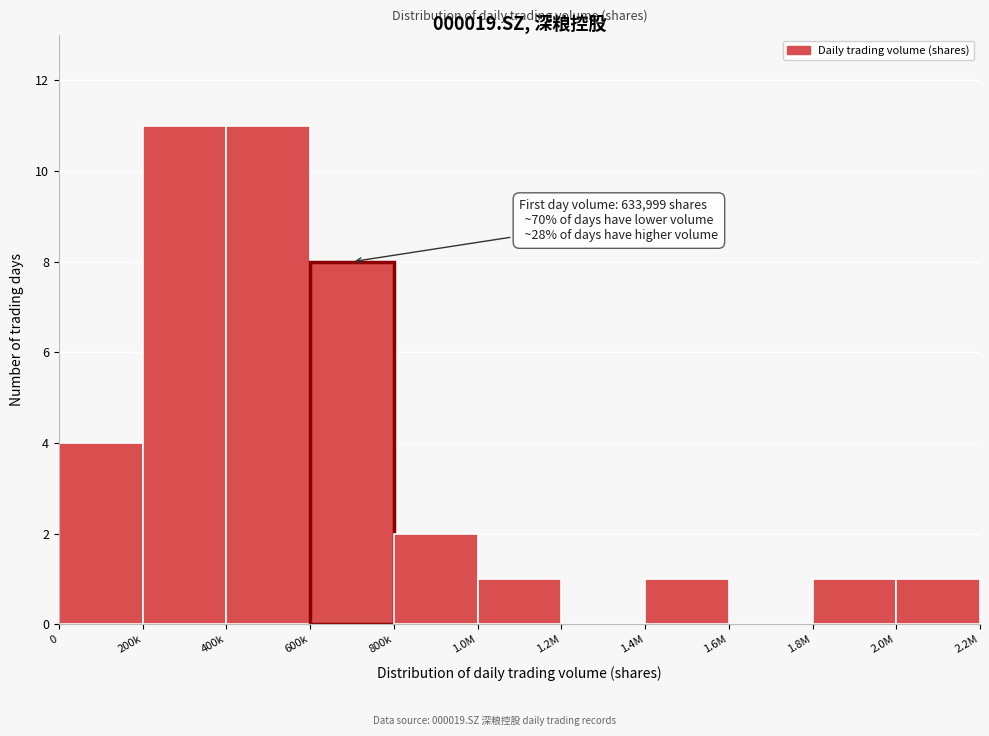

Reading right to left, list all the values displayed in this chart.

2.0M=1	1.8M=1	1.6M=0	1.4M=1	1.2M=0	1.0M=1	800k=2	600k=8	400k=11	200k=11	0=4